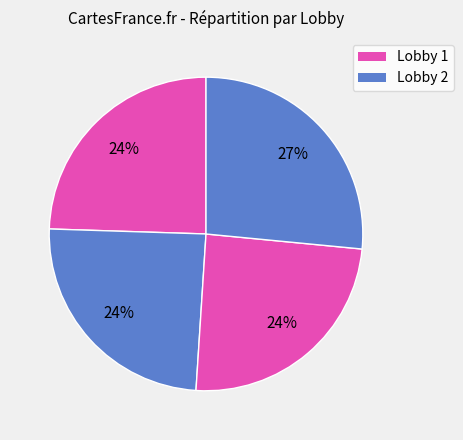

How many segments does this pie chart have?

4